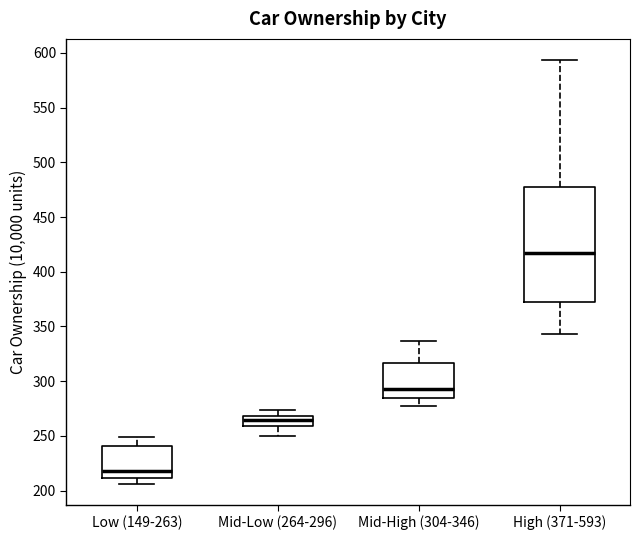

Reading left to right, read every box against the y-axis: the position of its median line, the range the box covers, and the ends of its whiskers. The values are not printed on the chart, so give them approximately, as read against the axis.

Low (149-263): median 220, box 210 to 240, whiskers 205 to 250
Mid-Low (264-296): median 265, box 260 to 270, whiskers 250 to 275
Mid-High (304-346): median 295, box 285 to 315, whiskers 275 to 335
High (371-593): median 420, box 370 to 475, whiskers 345 to 595